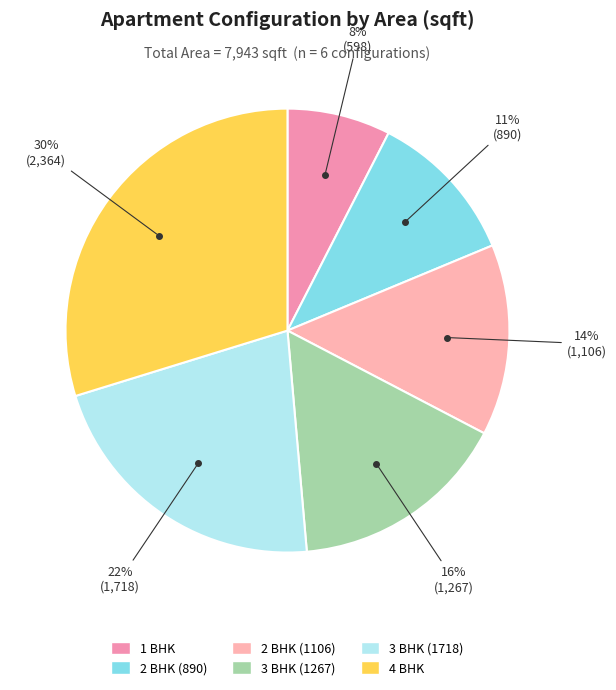

Which slice is the smallest?

1 BHK